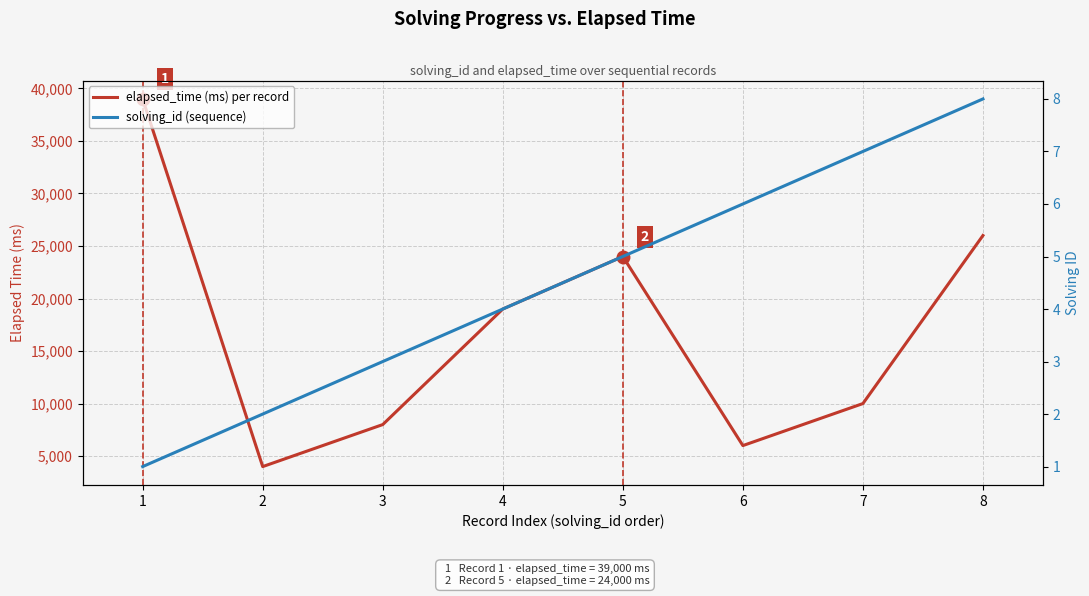

Which series changed the most between 2 and 3?

elapsed_time (ms) per record